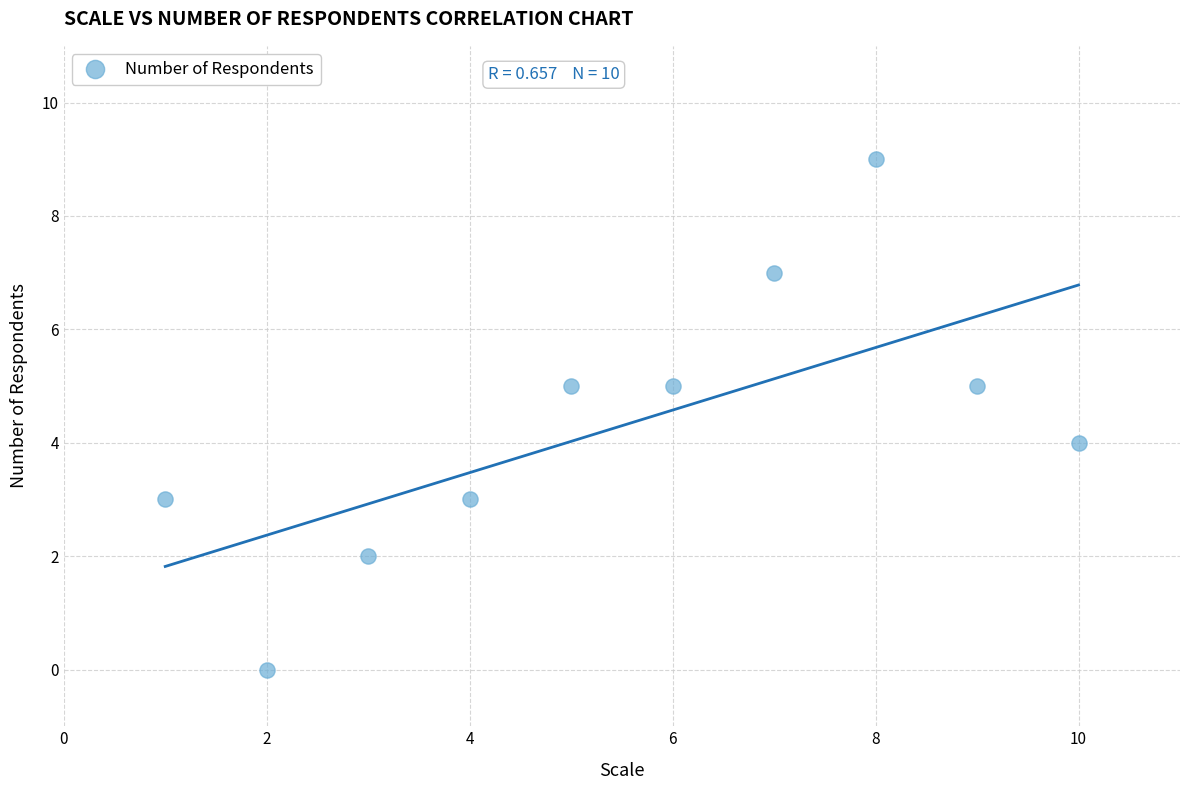

What is the range of X values (max minus min)?

9